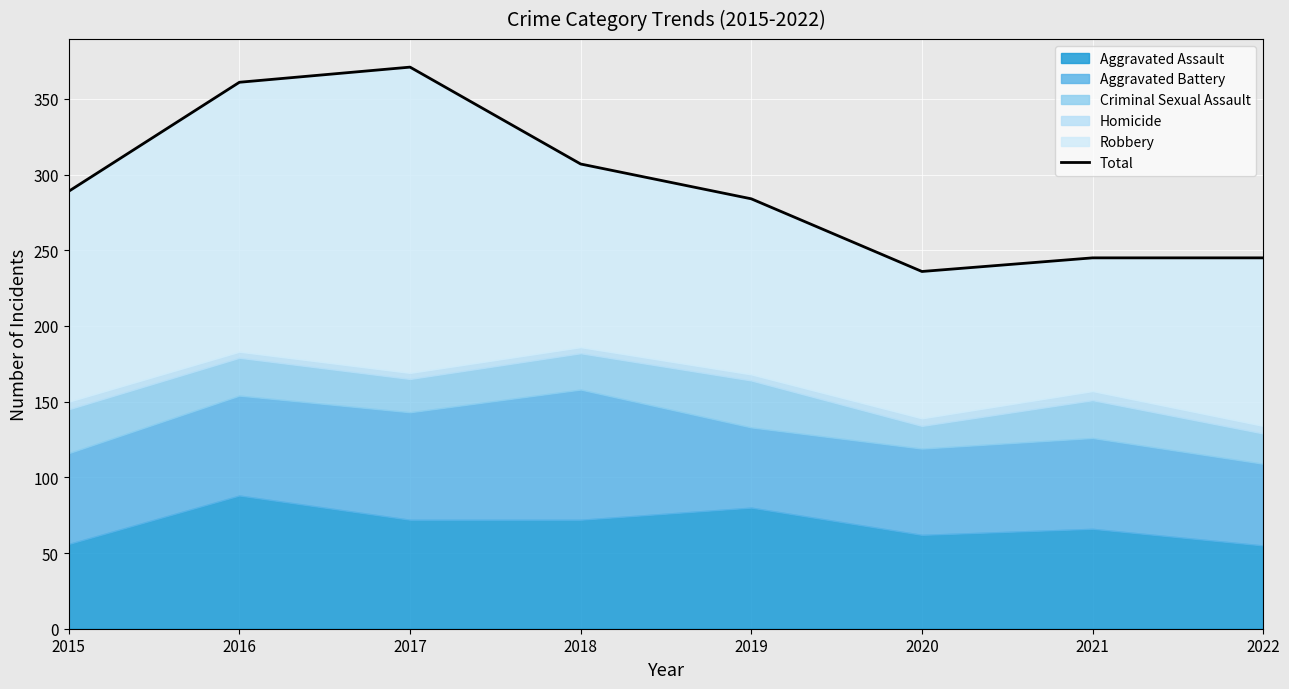

What is the difference between the maximum and second lowest values?

126